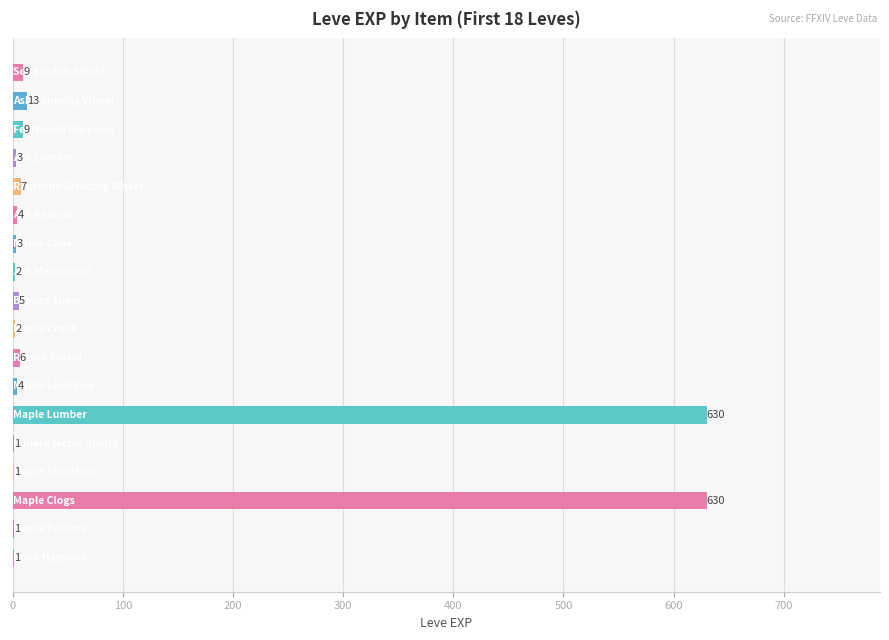

What is the maximum value shown in the chart?

630